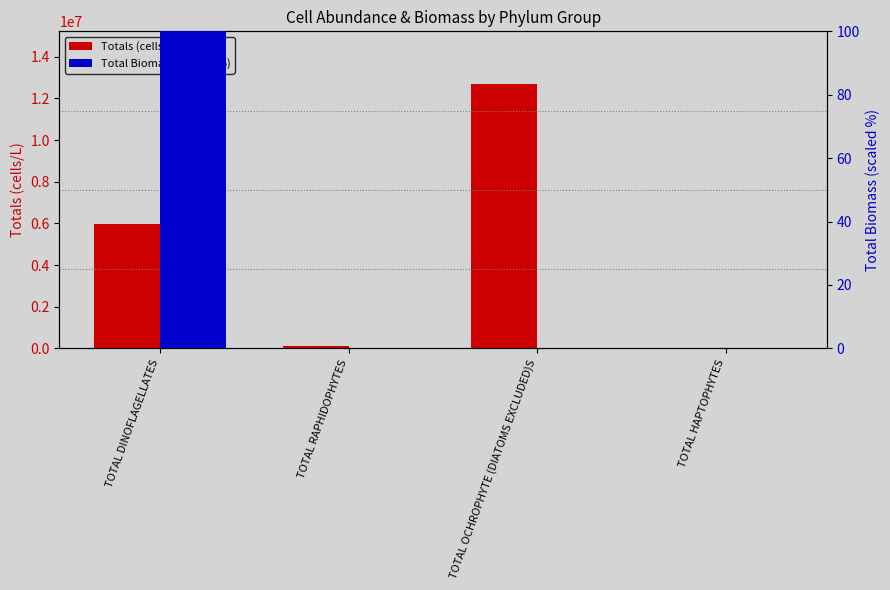

True or false: Totals (cells/L) has a value of 92268.0 at TOTAL RAPHIDOPHYTES.

True